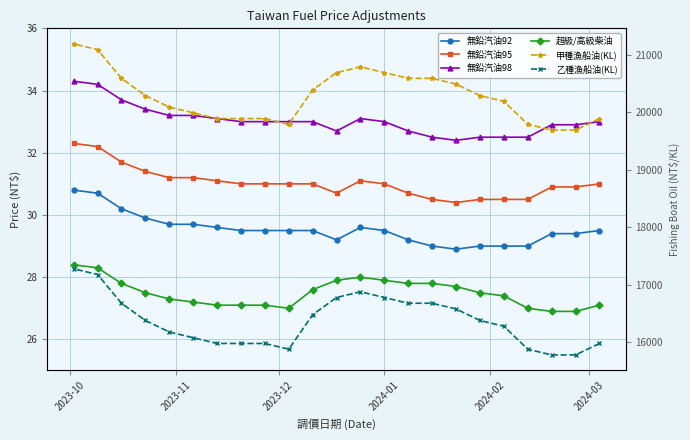

True or false: 無鉛汽油92 and 超級/高級柴油 intersect in this chart.

False